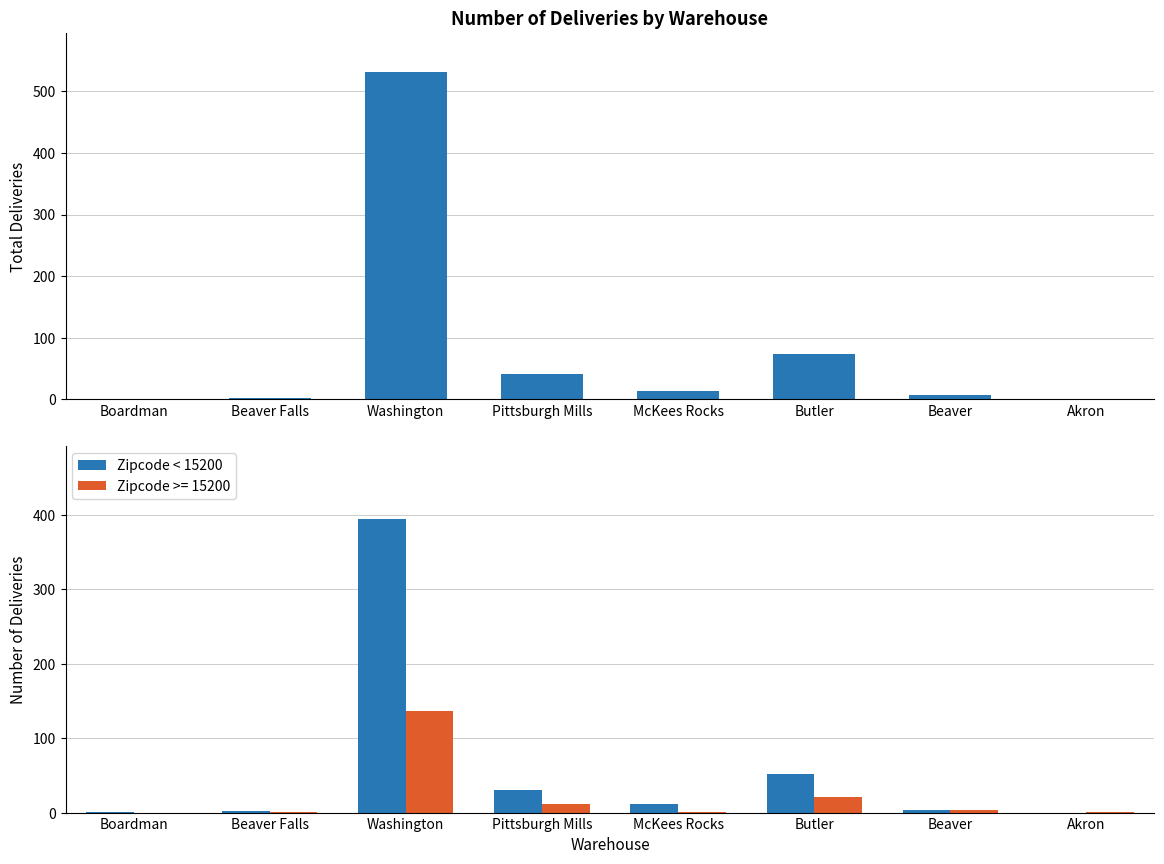

Where does the Total Deliveries series first go above 13?

Washington